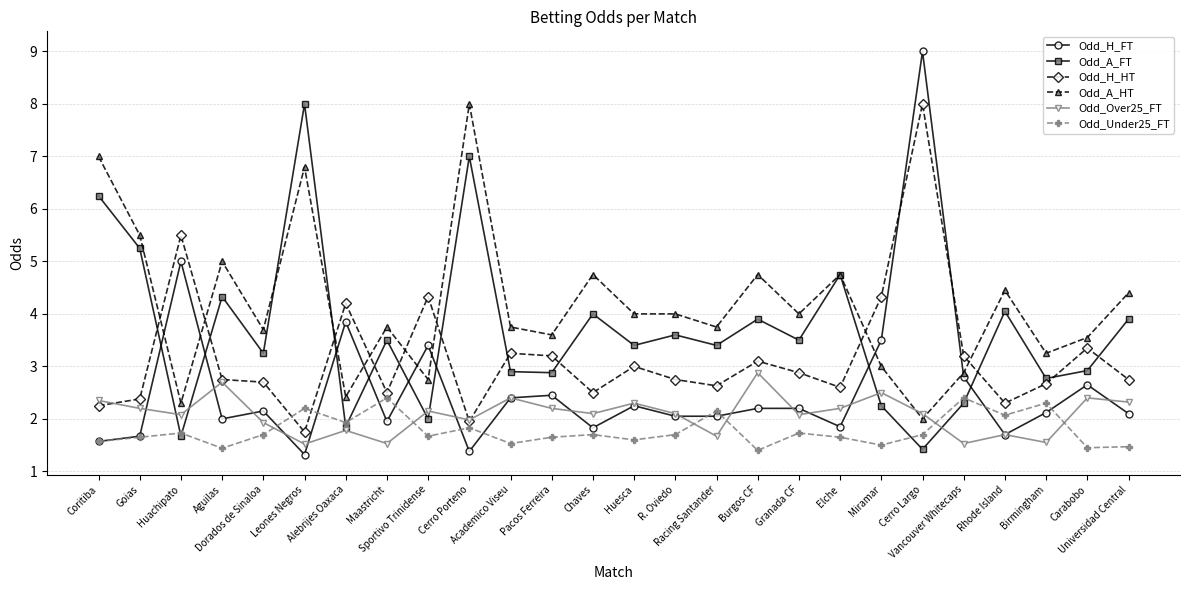

Which series has the widest spread of values?

Odd_H_FT